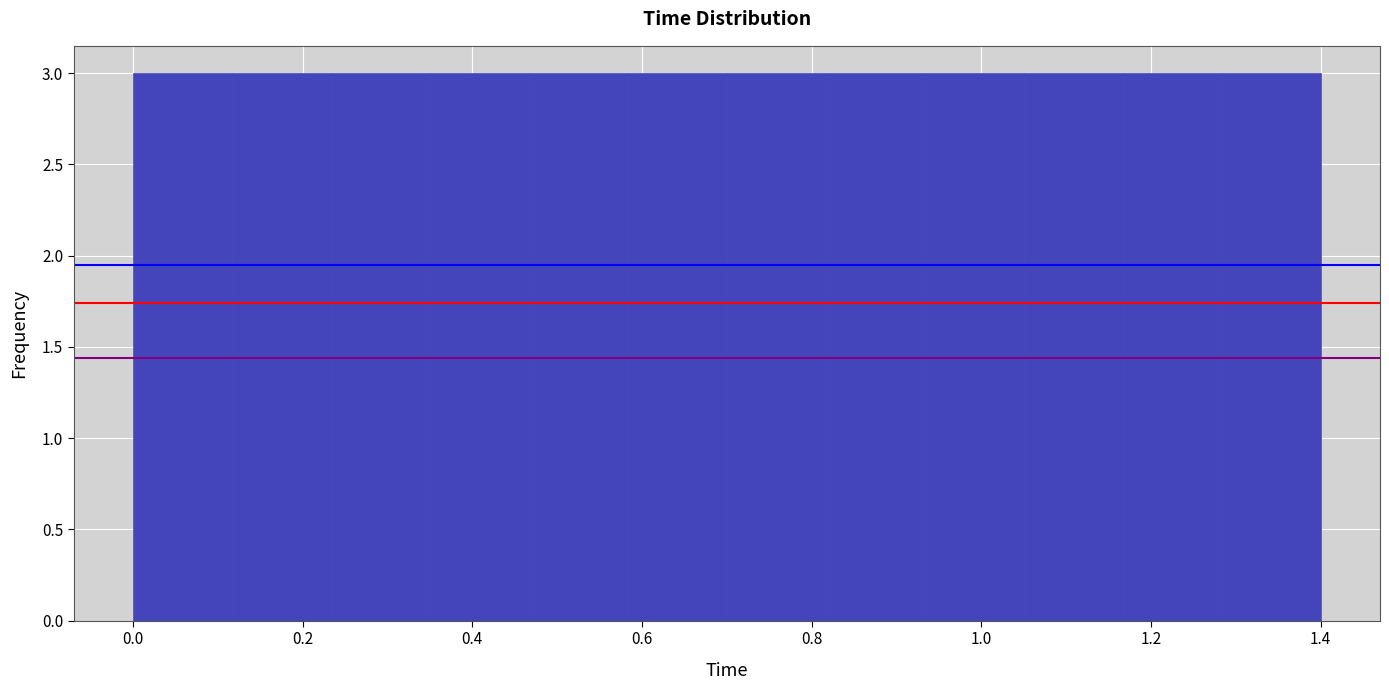

Reading left to right, transcribe this chart: for each bar, give the range it covers on the x-axis and its height. Neither the bar edges nor the heights are printed on the chart, so give them approximately, as read against the axes.

0.00 to 0.12: 3
0.12 to 0.24: 3
0.24 to 0.36: 3
0.36 to 0.46: 3
0.46 to 0.58: 3
0.58 to 0.70: 3
0.70 to 0.82: 3
0.82 to 0.94: 3
0.94 to 1.06: 3
1.06 to 1.16: 3
1.16 to 1.28: 3
1.28 to 1.40: 3